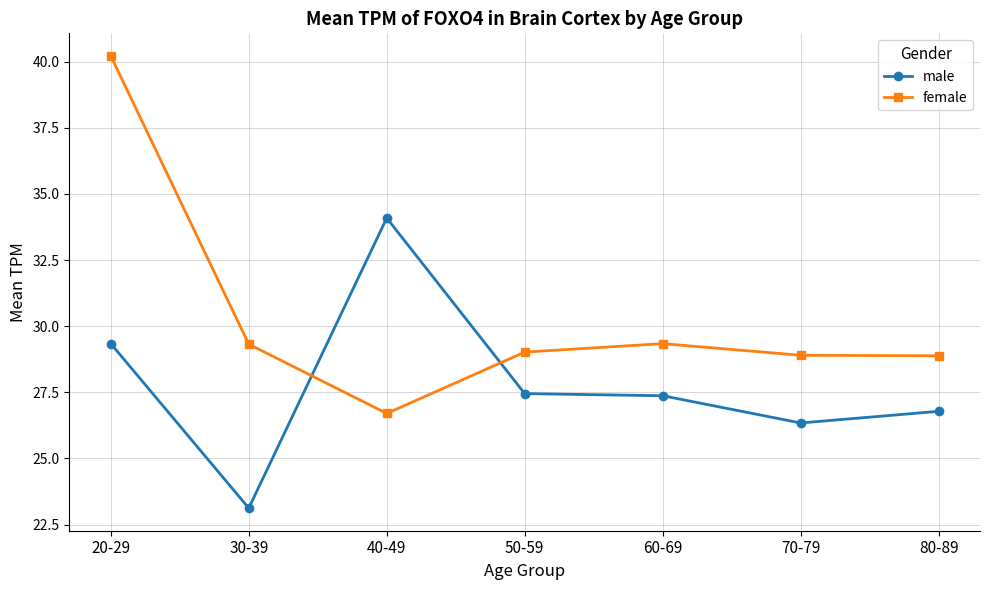

Is it true that female equals 40.2 at 20-29?

True